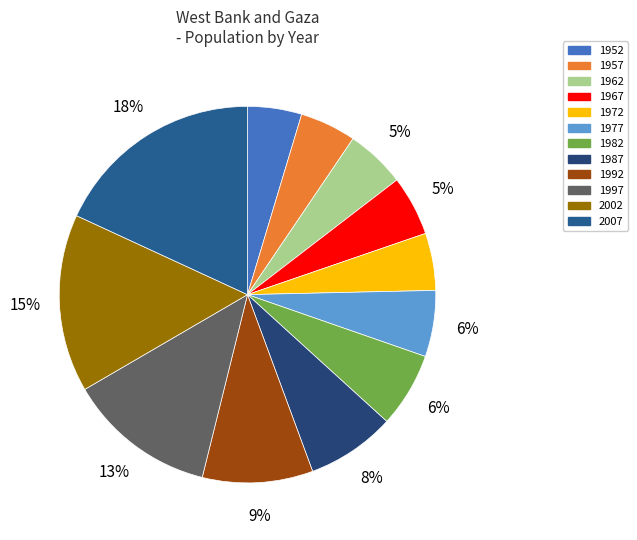

Does any single category account for the majority?

No